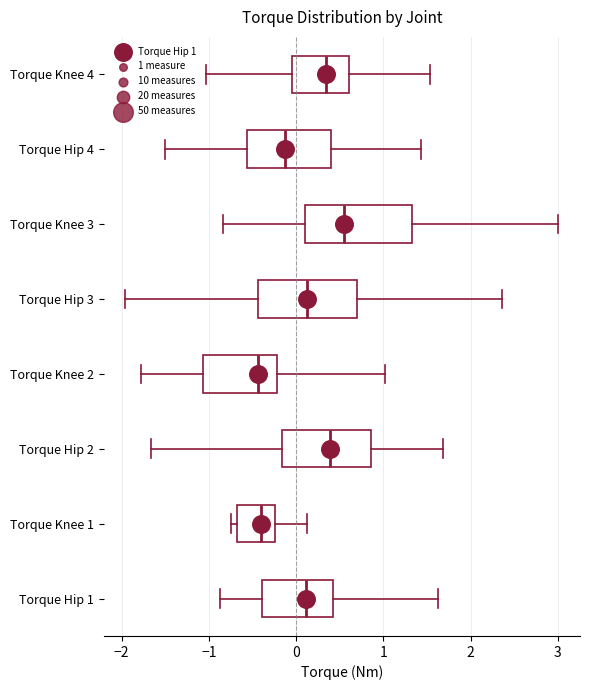

Reading bottom to top, transcribe this box plot: for each box, give where its median line is, the range the box spans, and where its two whiskers end, as read against the x-axis. The values are not printed on the chart, so give them approximately, as read against the axis.

Torque Hip 1: median 0.1, box -0.4 to 0.4, whiskers -0.9 to 1.6
Torque Knee 1: median -0.4, box -0.7 to -0.2, whiskers -0.8 to 0.1
Torque Hip 2: median 0.4, box -0.2 to 0.9, whiskers -1.7 to 1.7
Torque Knee 2: median -0.4, box -1.1 to -0.2, whiskers -1.8 to 1.0
Torque Hip 3: median 0.1, box -0.4 to 0.7, whiskers -2.0 to 2.4
Torque Knee 3: median 0.6, box 0.1 to 1.3, whiskers -0.8 to 3.0
Torque Hip 4: median -0.1, box -0.6 to 0.4, whiskers -1.5 to 1.4
Torque Knee 4: median 0.3, box -0.1 to 0.6, whiskers -1.0 to 1.5